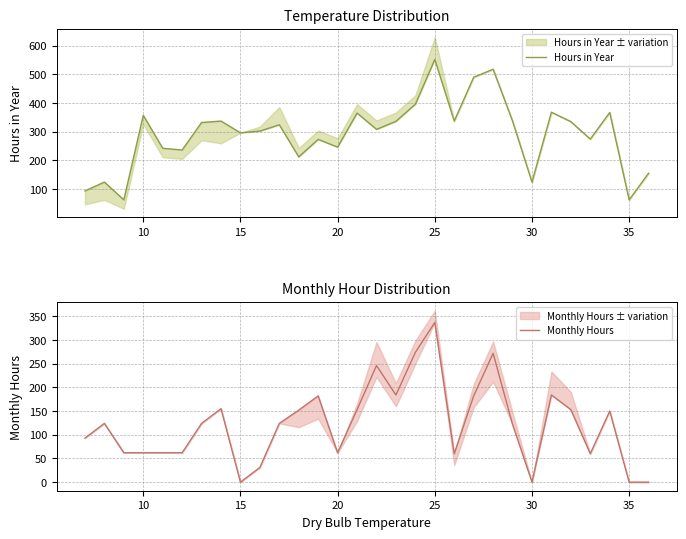

The Monthly Hours series shows 17 at 10. True or false?

False